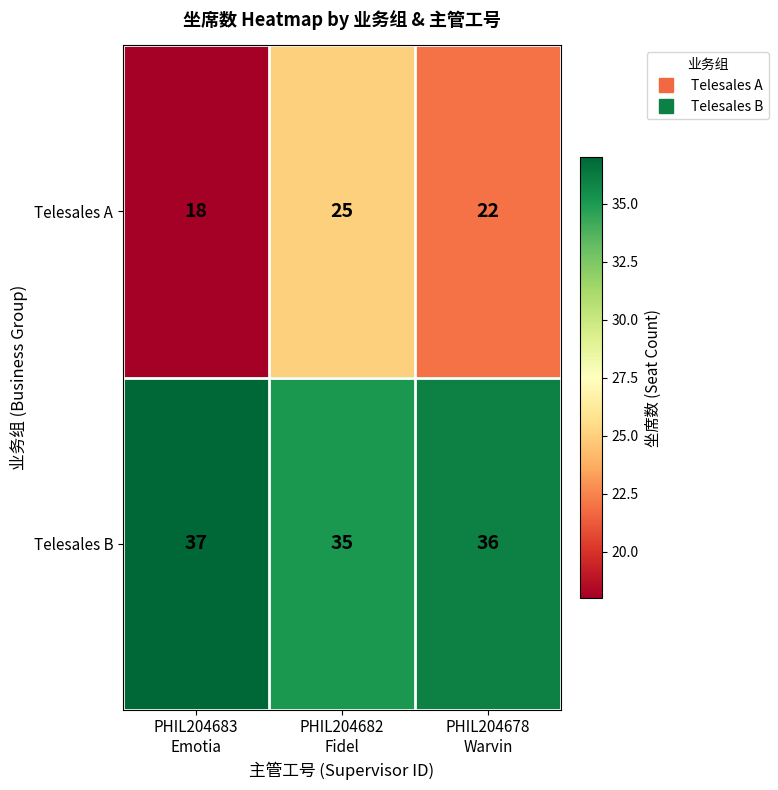

Count the Telesales A values in the range 18 to 25.

3